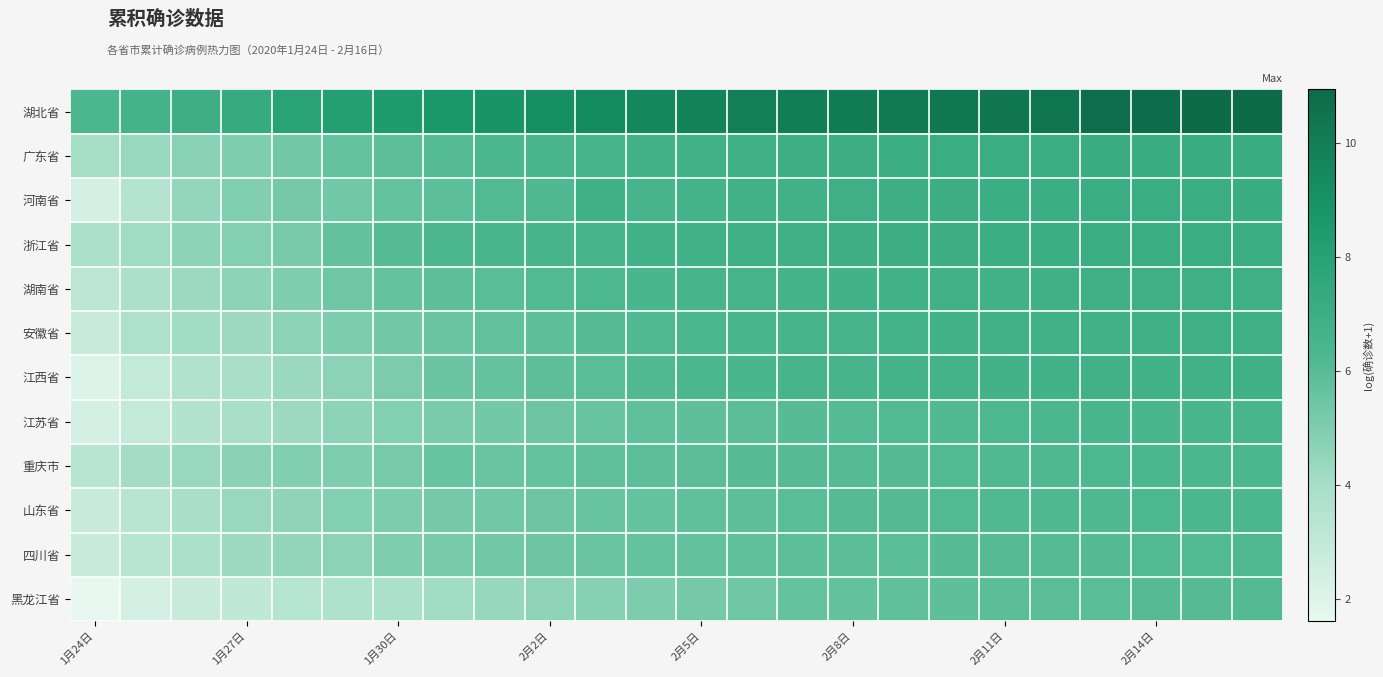

Reading right to left, transcribe all the data shown in this chart.

湖北省: 10.9	10.9	10.9	10.8	10.4	10.4	10.3	10.2	10.1	10.0	9.9	9.7	9.5	9.3	9.1	8.9	8.7	8.4	8.2	7.9	7.3	7.0	6.6	6.3
广东省: 7.2	7.2	7.1	7.1	7.1	7.1	7.1	7.0	7.0	6.9	6.9	6.8	6.7	6.6	6.5	6.3	6.1	5.9	5.6	5.3	5.0	4.7	4.4	4.0
河南省: 7.1	7.1	7.1	7.1	7.0	7.0	7.0	6.9	6.9	6.8	6.7	6.6	6.5	6.9	6.2	6.1	5.9	5.6	5.3	5.2	4.9	4.5	3.5	2.3
浙江省: 7.1	7.1	7.1	7.0	7.0	7.0	7.0	7.0	7.0	6.9	6.9	6.8	6.7	6.6	6.5	6.4	6.3	6.1	5.7	5.2	4.9	4.7	4.1	3.8
湖南省: 6.9	6.9	6.9	6.9	6.9	6.8	6.8	6.7	6.7	6.7	6.6	6.5	6.4	6.3	6.1	6.0	5.8	5.6	5.4	5.0	4.6	4.2	3.8	3.2
安徽省: 6.9	6.9	6.8	6.8	6.8	6.8	6.7	6.7	6.6	6.5	6.4	6.3	6.2	6.0	5.8	5.7	5.5	5.3	5.0	4.7	4.3	4.1	3.7	2.8
江西省: 6.8	6.8	6.8	6.8	6.7	6.7	6.6	6.6	6.5	6.5	6.4	6.3	6.2	6.0	5.8	5.7	5.5	5.1	4.7	4.3	3.9	3.6	2.9	2.1
江苏省: 6.4	6.4	6.4	6.3	6.3	6.2	6.2	6.2	6.1	6.0	5.9	5.8	5.7	5.6	5.5	5.3	5.1	4.9	4.6	4.3	3.9	3.5	2.9	2.3
重庆市: 6.3	6.3	6.3	6.3	6.2	6.2	6.2	6.1	6.1	6.0	6.0	5.9	5.8	5.7	5.6	5.5	5.6	5.2	5.0	4.9	4.7	4.3	4.1	3.3
山东省: 6.3	6.3	6.3	6.2	6.2	6.2	6.1	6.1	6.0	6.0	5.9	5.7	5.6	5.6	5.4	5.3	5.2	5.1	4.9	4.6	4.3	3.9	3.3	2.8
四川省: 6.2	6.2	6.1	6.1	6.1	6.0	6.0	6.0	5.9	5.8	5.8	5.7	5.6	5.5	5.4	5.3	5.2	5.0	4.7	4.5	4.2	3.8	3.4	2.8
黑龙江省: 6.1	6.1	6.0	6.0	5.9	5.9	5.8	5.7	5.7	5.6	5.4	5.3	5.0	4.8	4.6	4.4	4.1	3.8	3.7	3.4	3.1	2.8	2.3	1.6